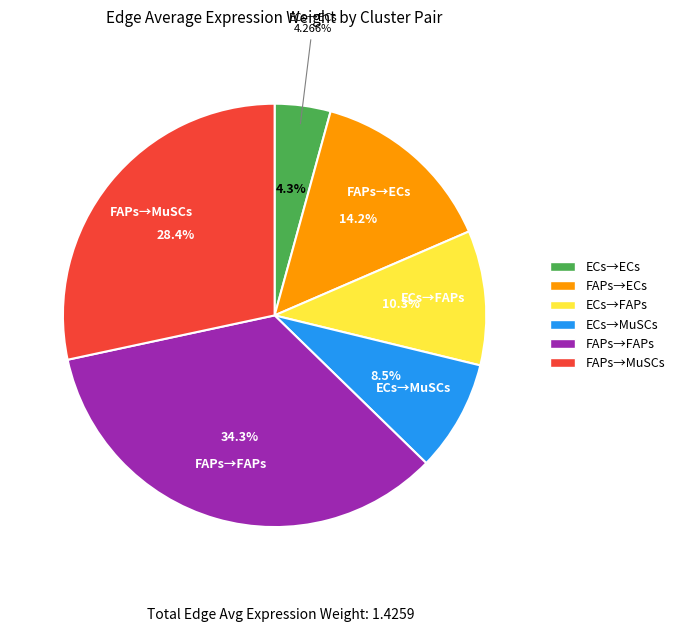

What percentage is NOT represented by FAPs_ECs?

85.8%